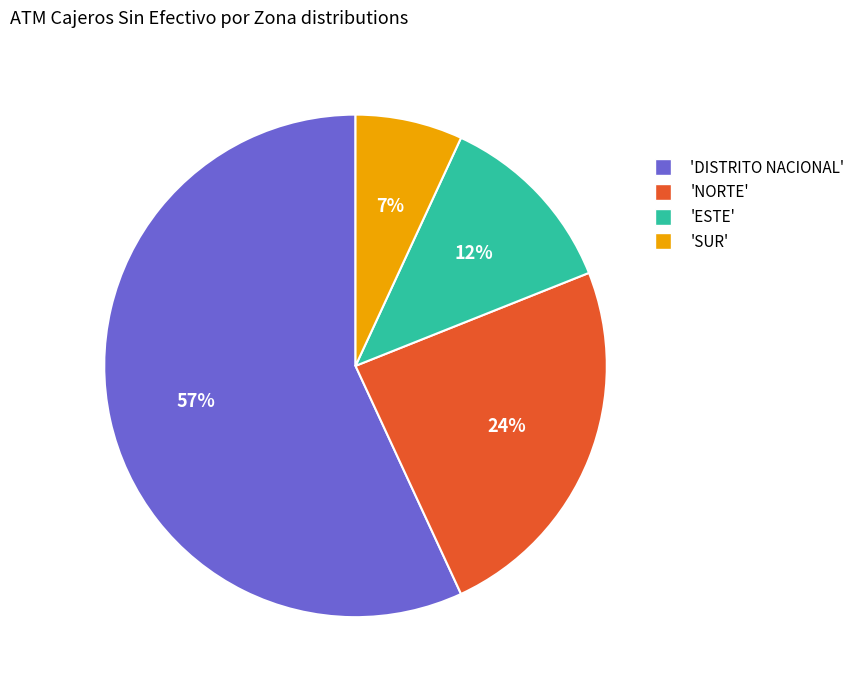

To the nearest percent, what is the difference between the largest and smallest slice percentages?

50%